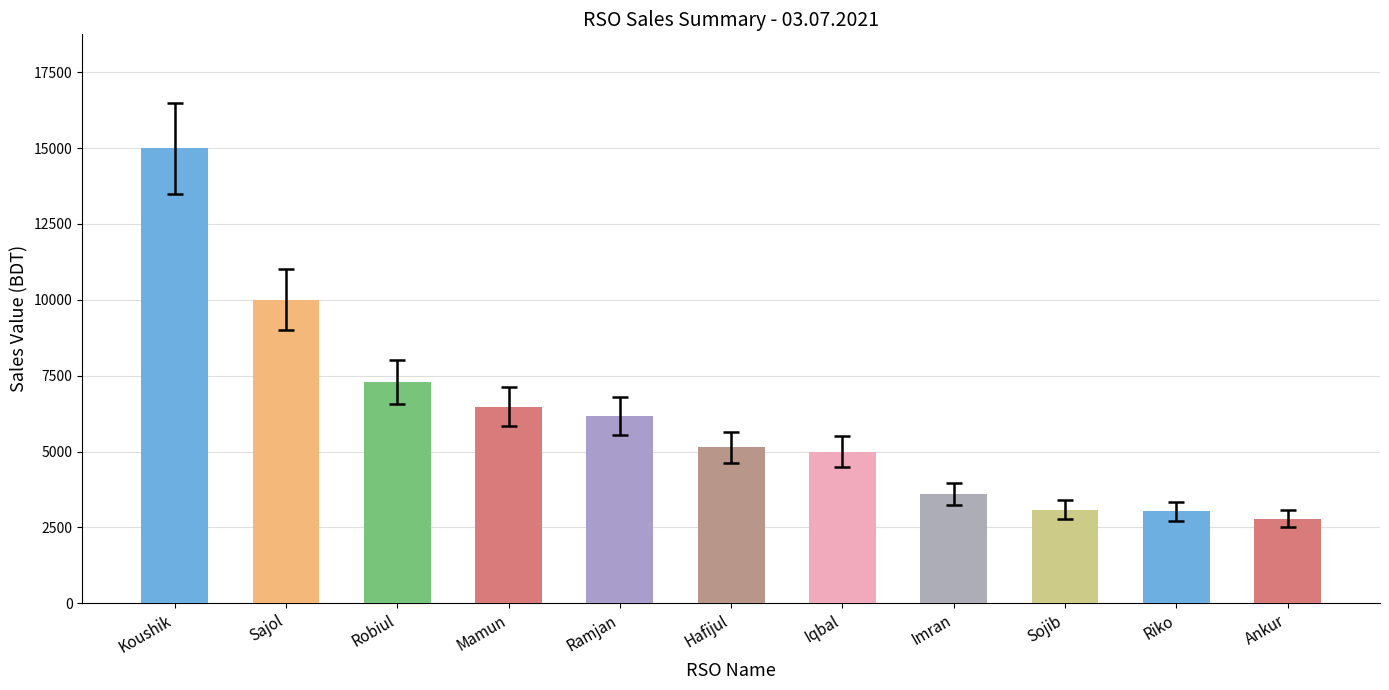

The value at Imran is 5706. True or false?

False